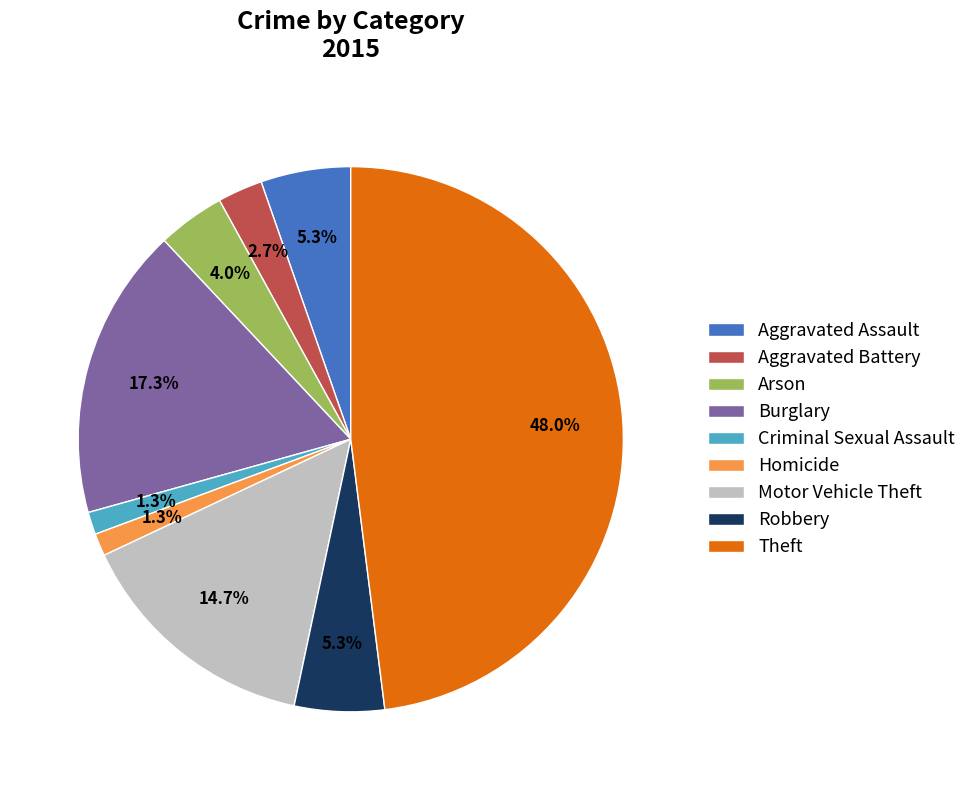

Which has a higher value, Motor Vehicle Theft or Homicide?

Motor Vehicle Theft